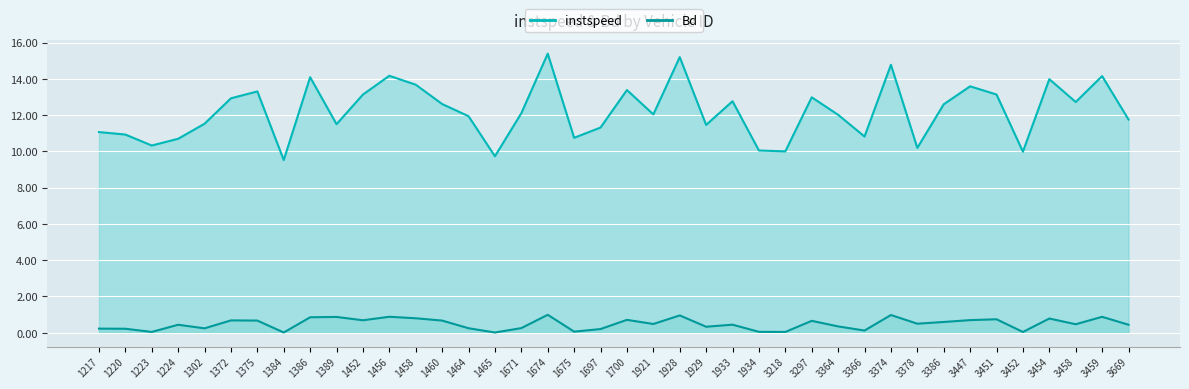

What is the total value across all series at 1456?

15.0